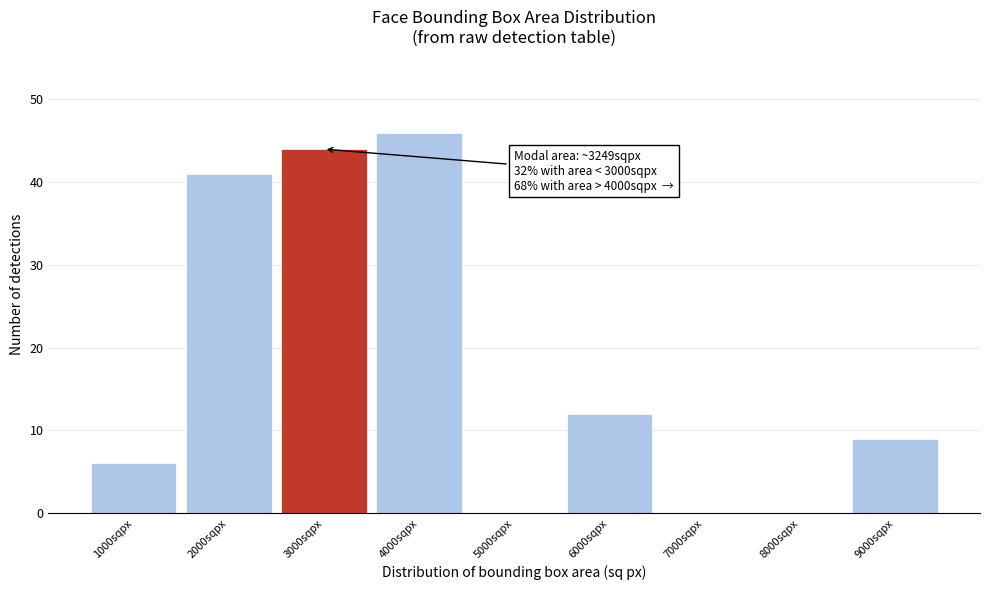

Reading left to right, list all the values displayed in this chart.

1000sqpx=6	2000sqpx=41	3000sqpx=44	4000sqpx=46	5000sqpx=0	6000sqpx=12	7000sqpx=0	8000sqpx=0	9000sqpx=9